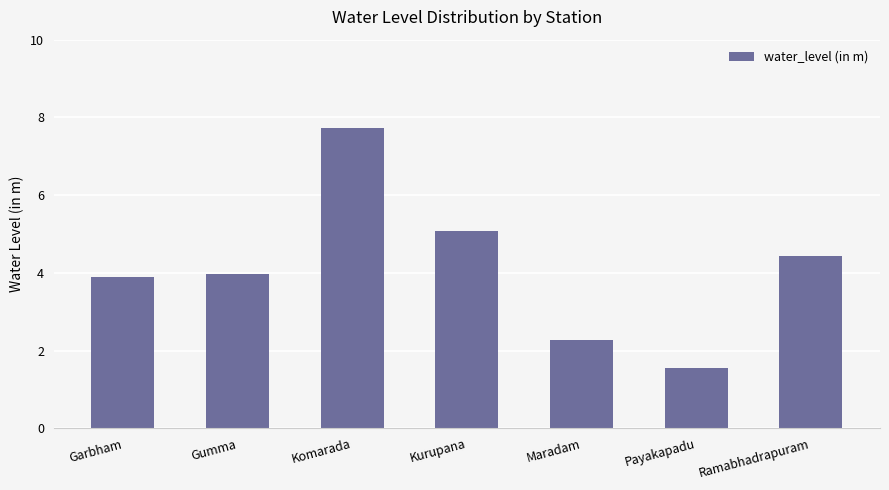

Between Komarada and Gumma, which is larger?

Komarada